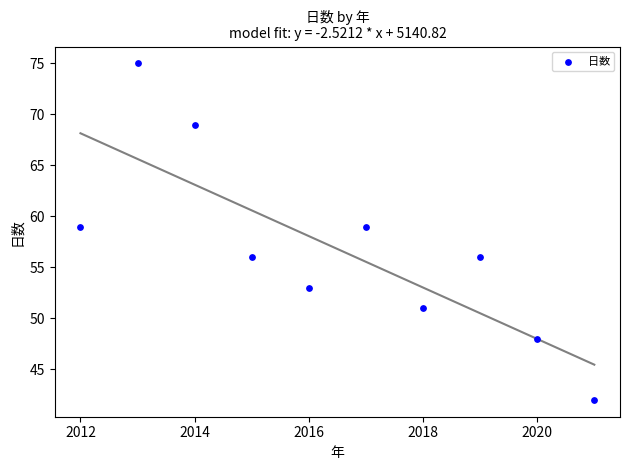

What is the average Y value?

57